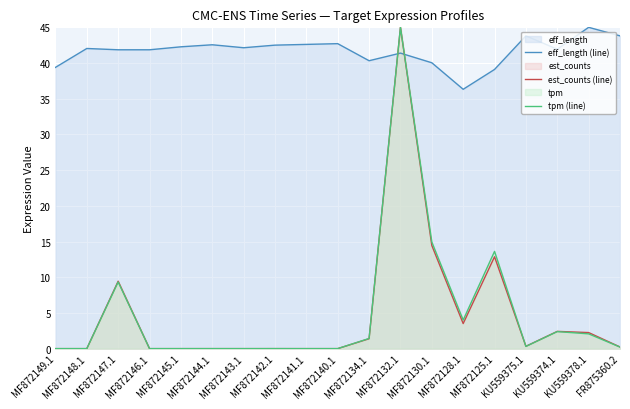

Which series ends up on top after the final intersection of tpm (line) and eff_length (line)?

eff_length (line)